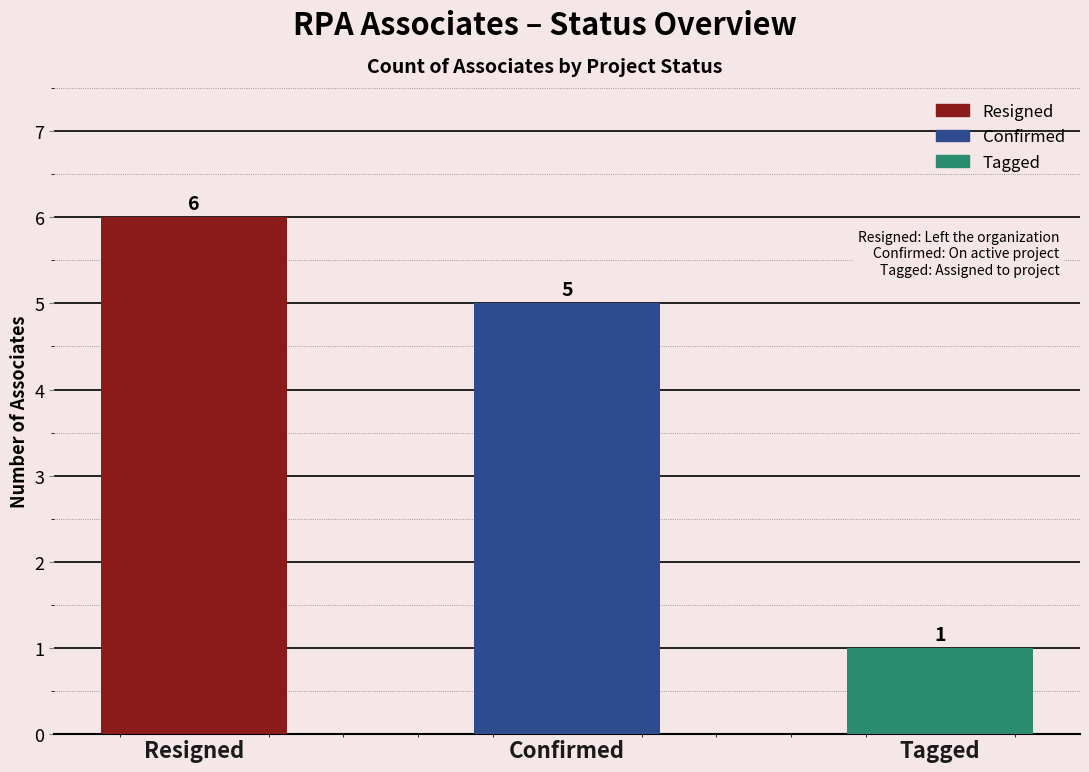

Read the value at Tagged.

1